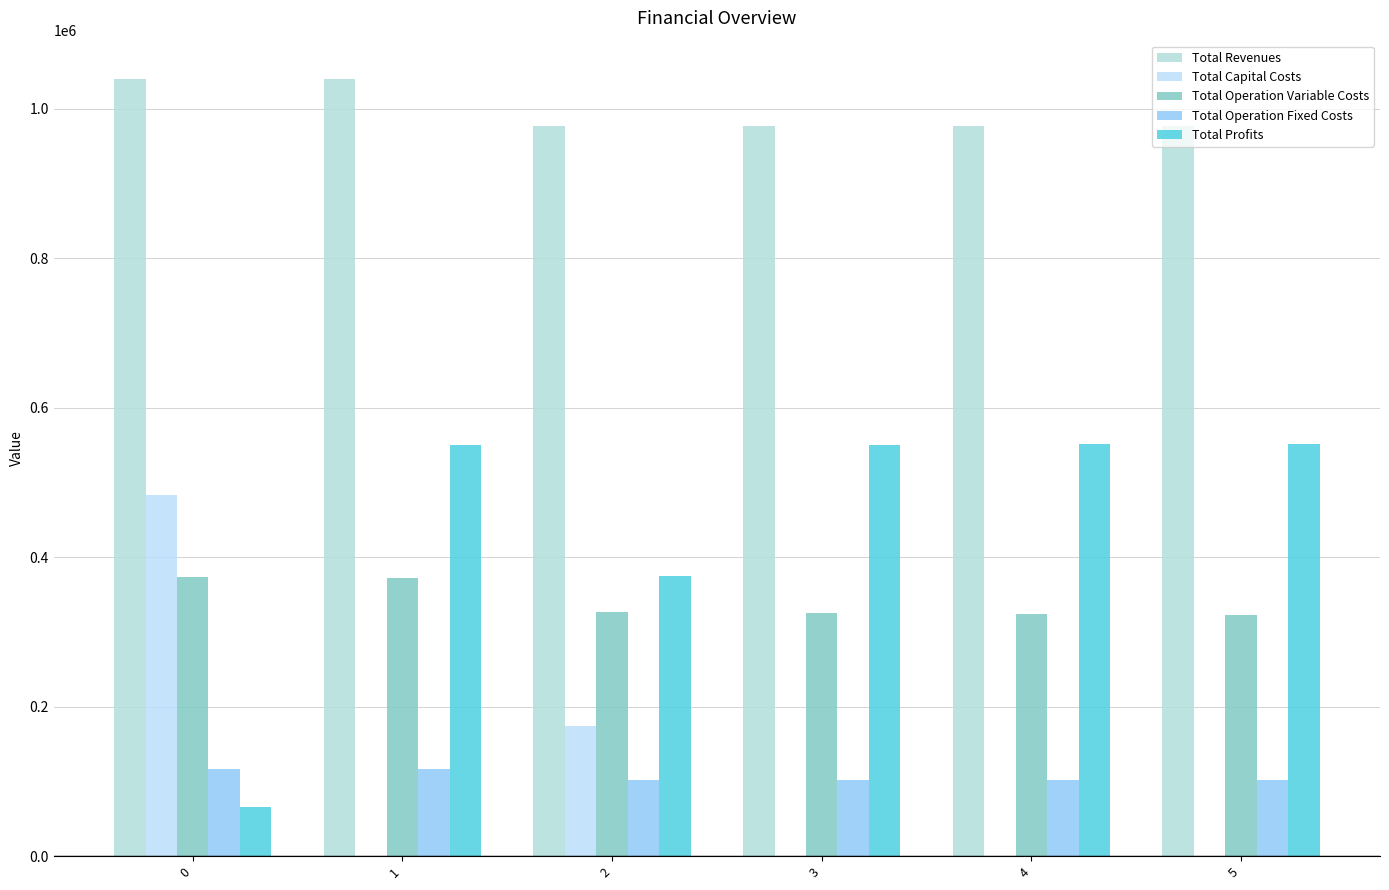

Rank the series at 5 from highest to lowest value.

Total Revenues, Total Profits, Total Operation Variable Costs, Total Operation Fixed Costs, Total Capital Costs